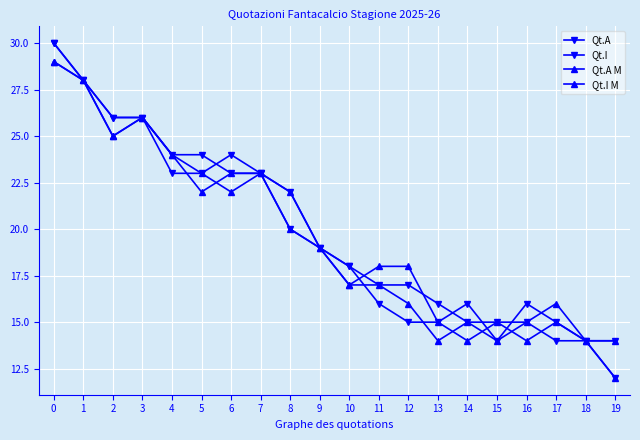

Does the chart have visible grid lines?

Yes